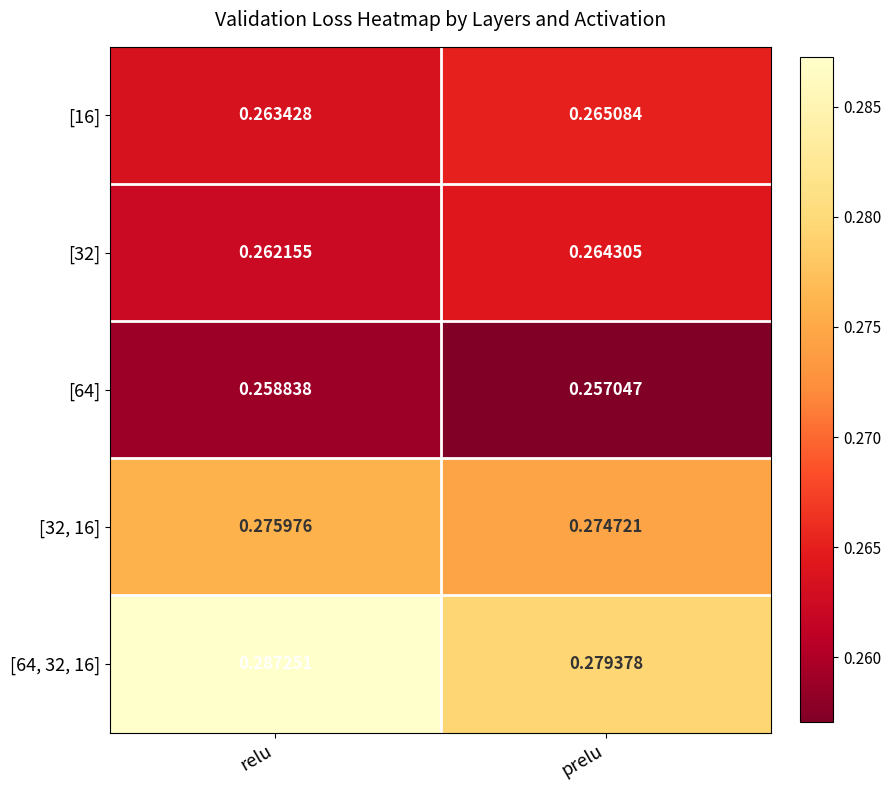

At which category is the sum across all series the highest?

relu